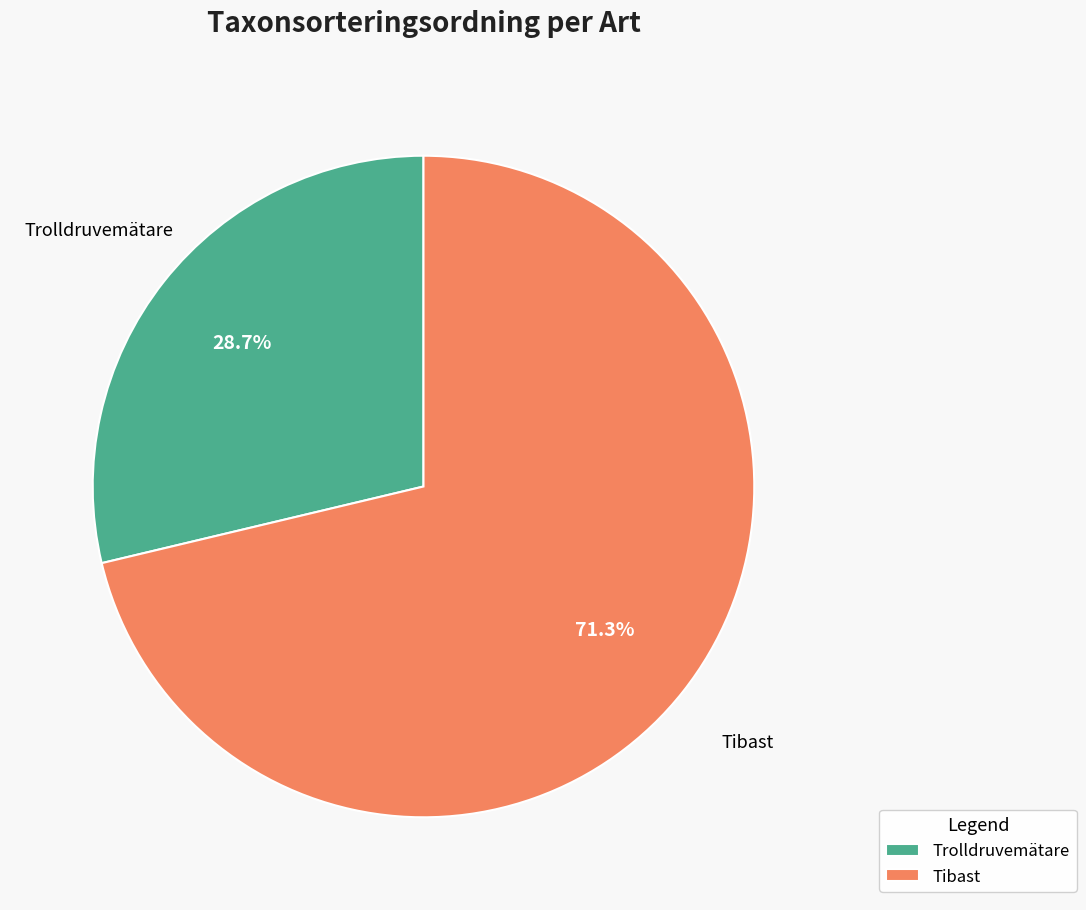

To the nearest percent, what is the combined percentage of Trolldruvemätare and Tibast?

100%